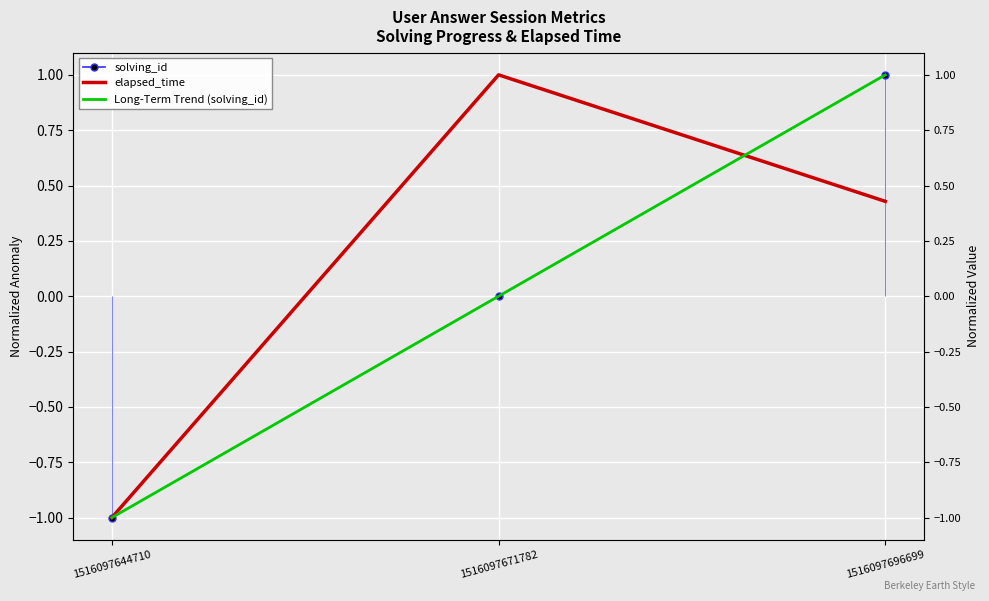

At which category is the sum across all series the highest?

1516097696699